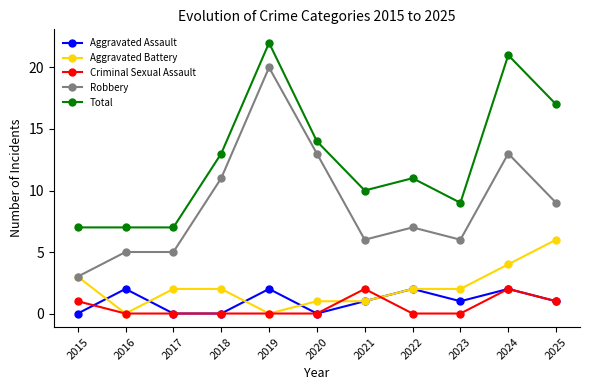

What is the spread (max minus min) of values at 2025?

16